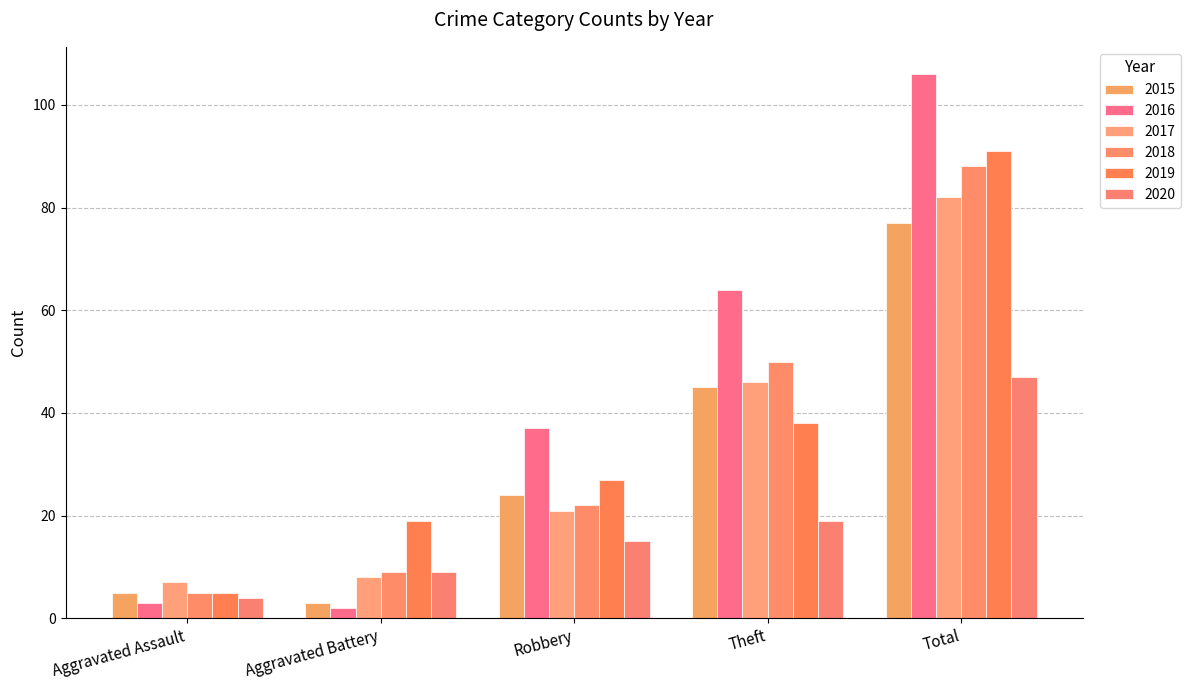

Is it true that 2019 equals 91 at Total?

True